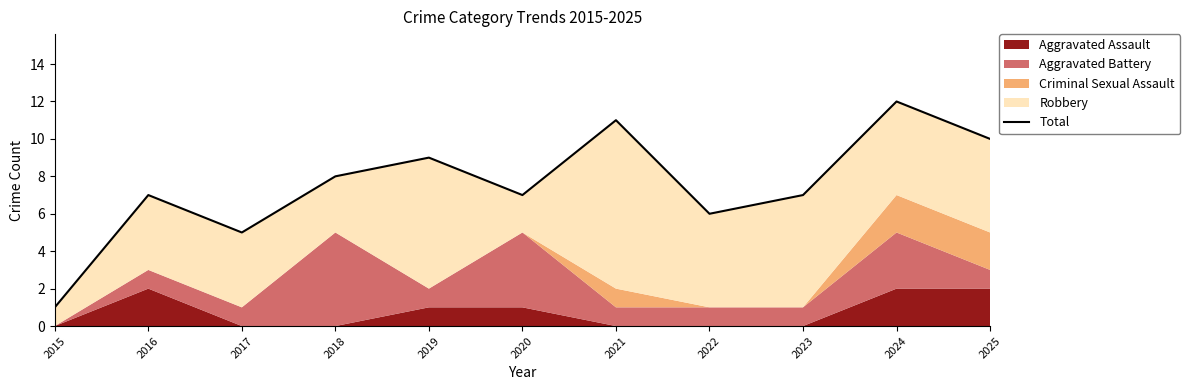

Does the chart display data point markers on the line(s)?

No